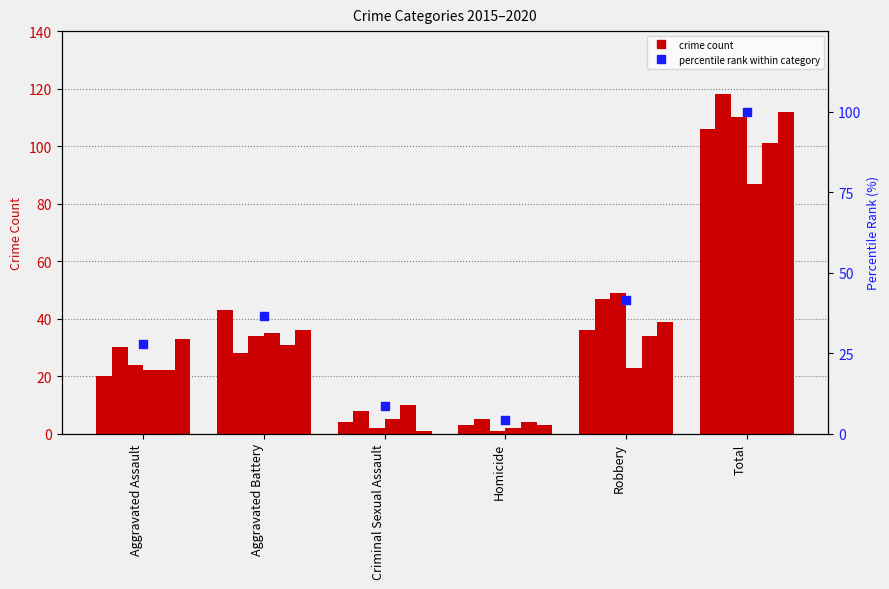

Between Robbery and Homicide, which is larger?

Robbery